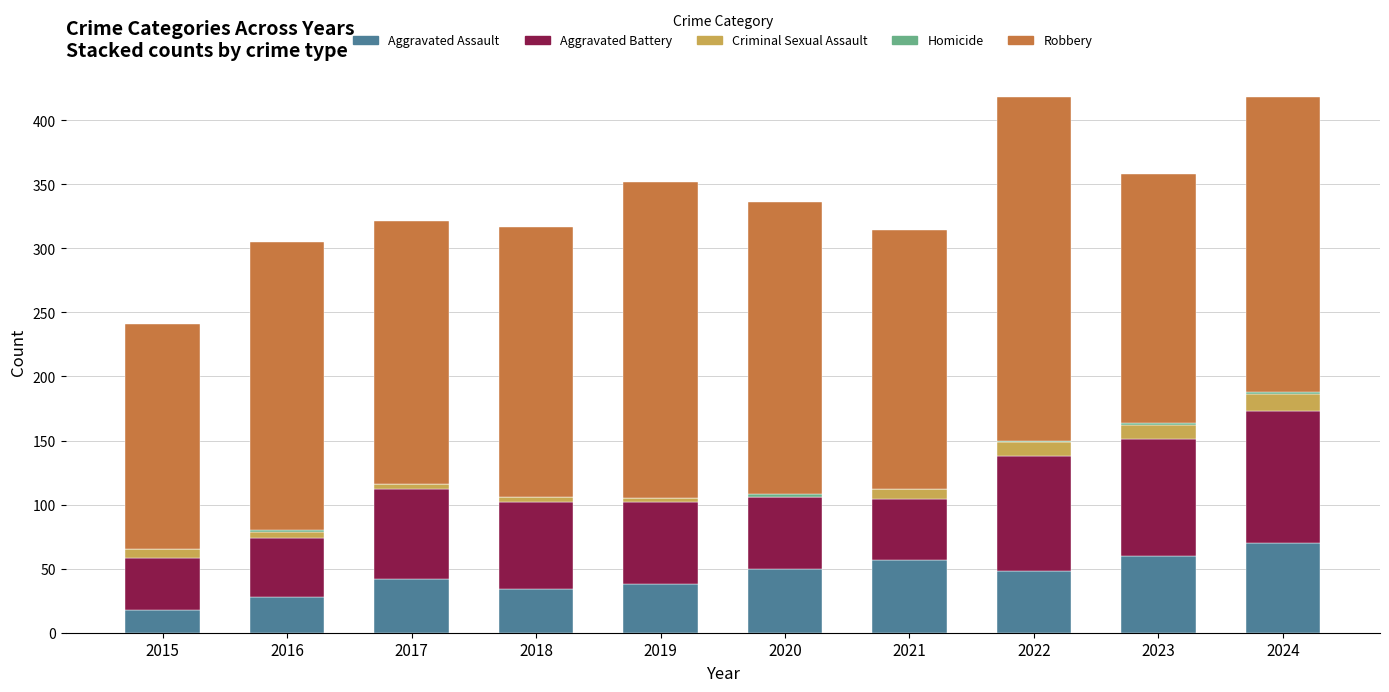

How many categories are shown in the chart?

10